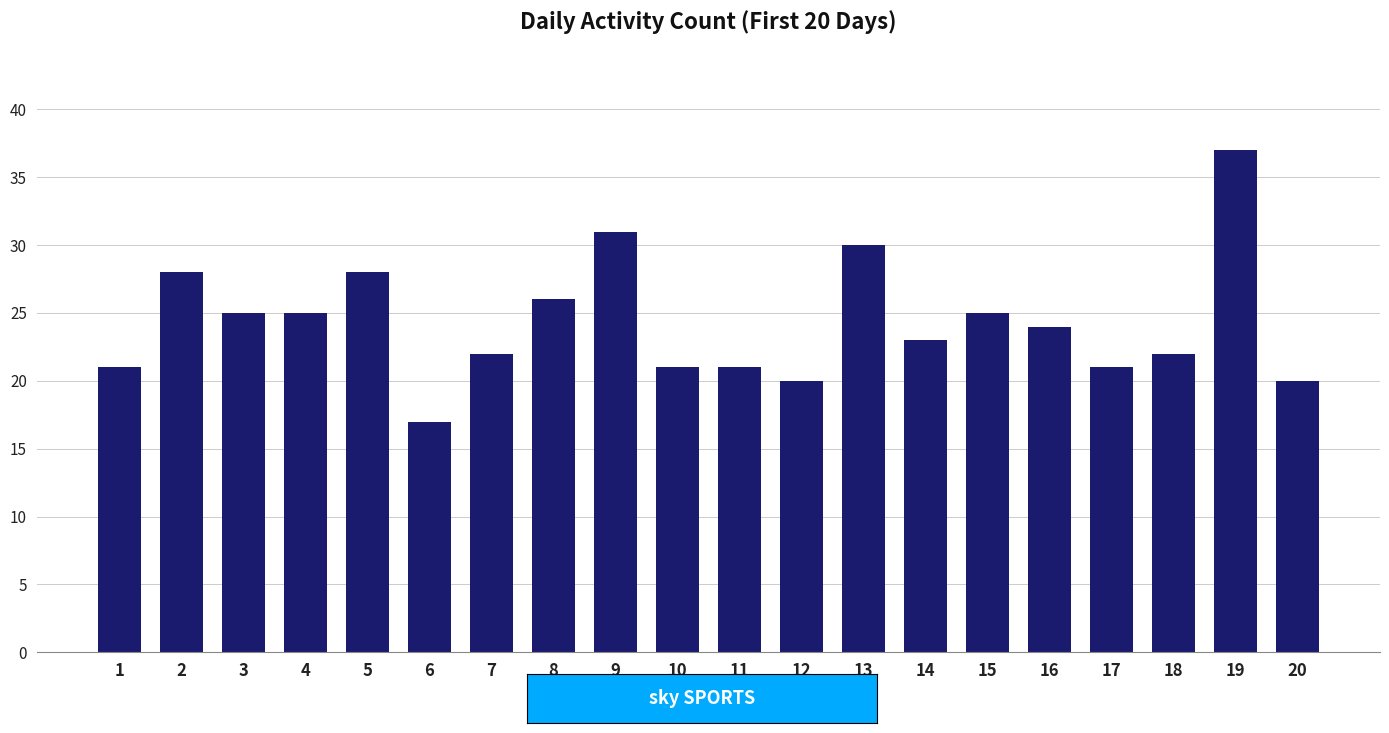

Approximately how many times larger is the value at 5 compared to 13?

0.9